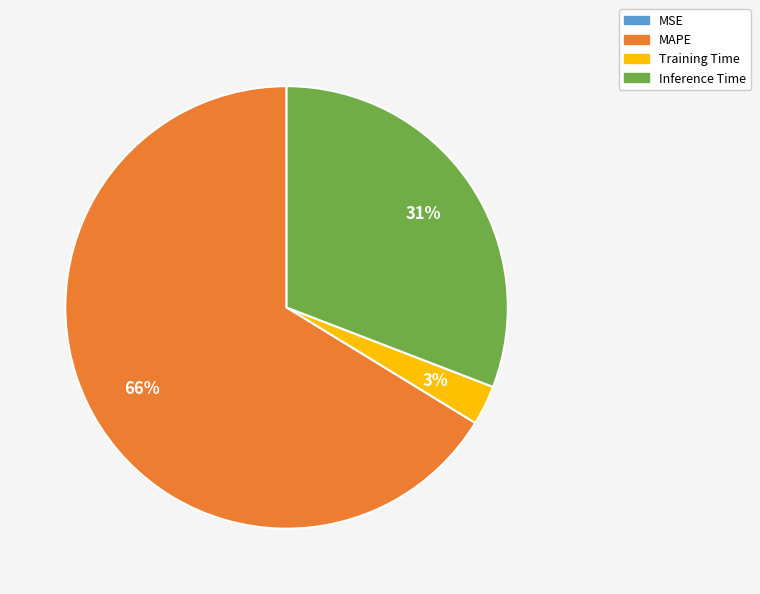

Is the sum of MAPE and Training Time greater than half?

Yes